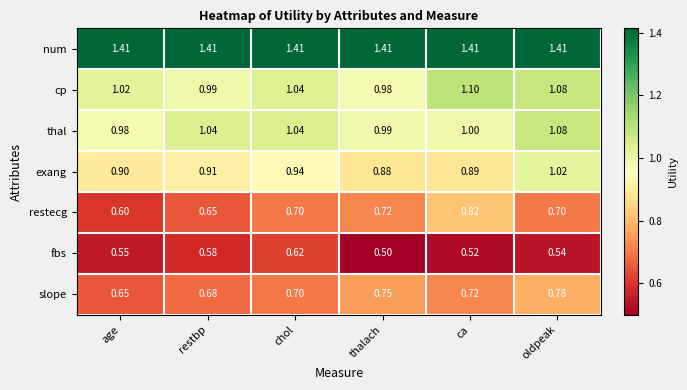

At which label is exang closest to 0?

thalach